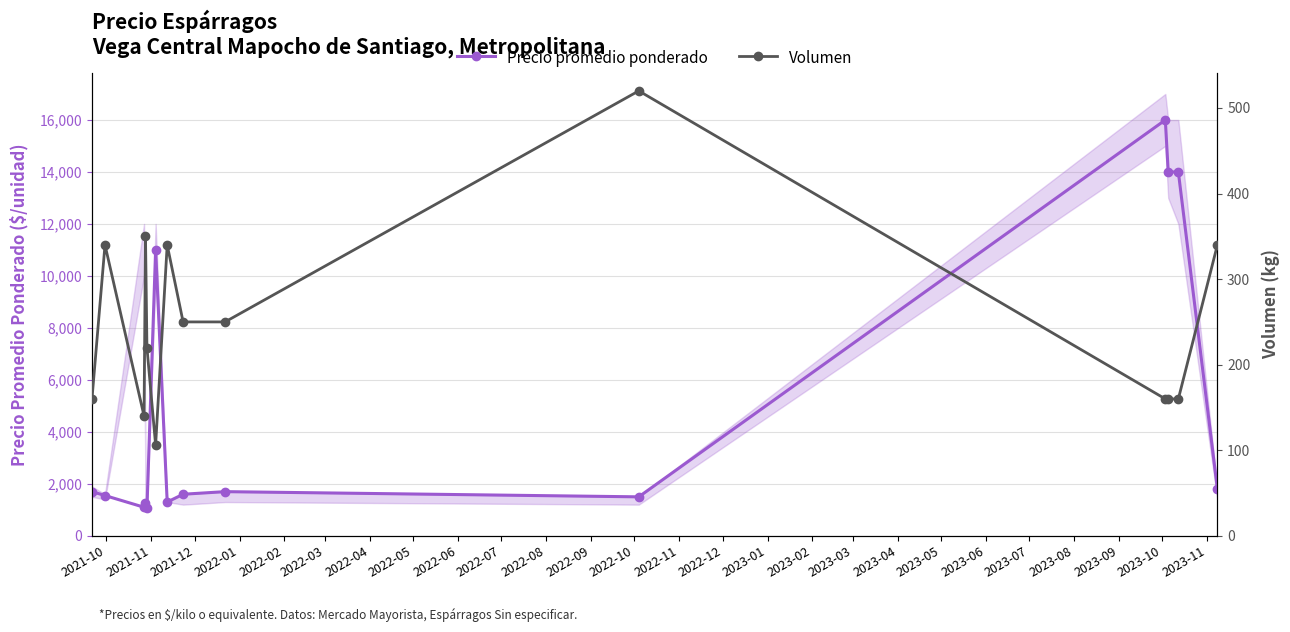

What is the value of the Precio promedio ponderado point at the 3rd from the left?

1100